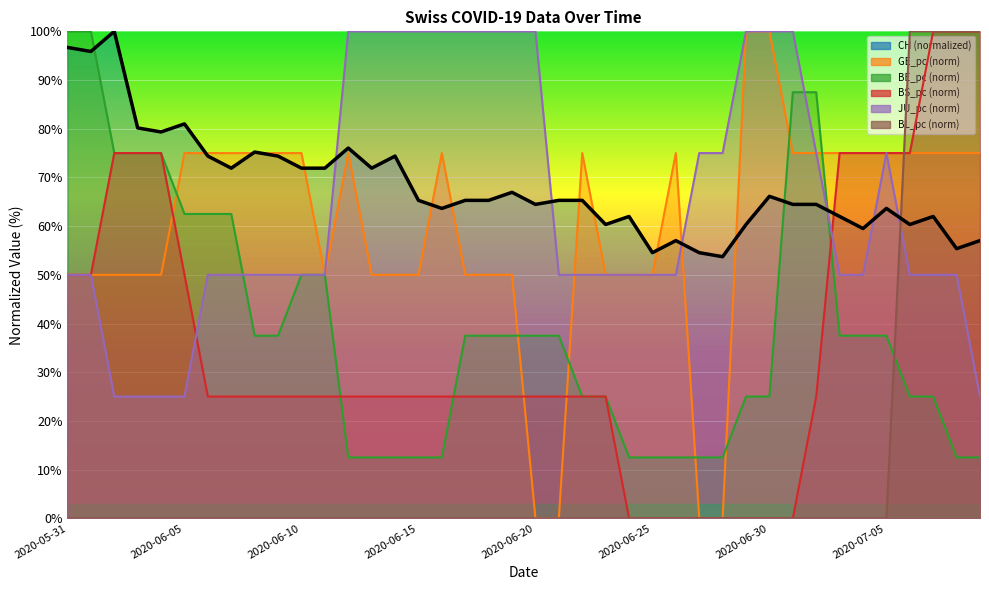

What is the label of the 2nd point from the right?

2020-07-08